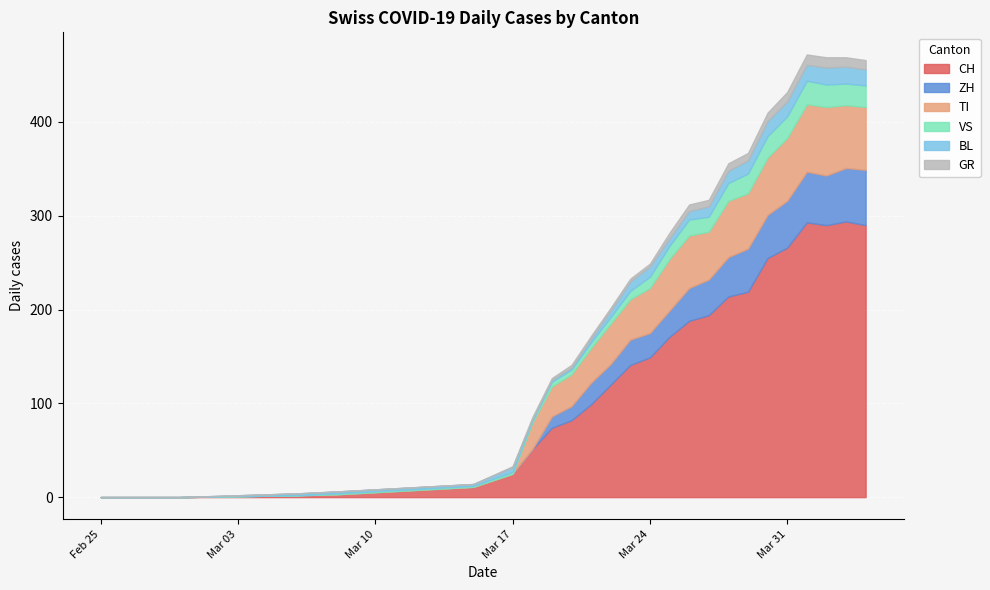

True or false: BL and GR intersect in this chart.

False